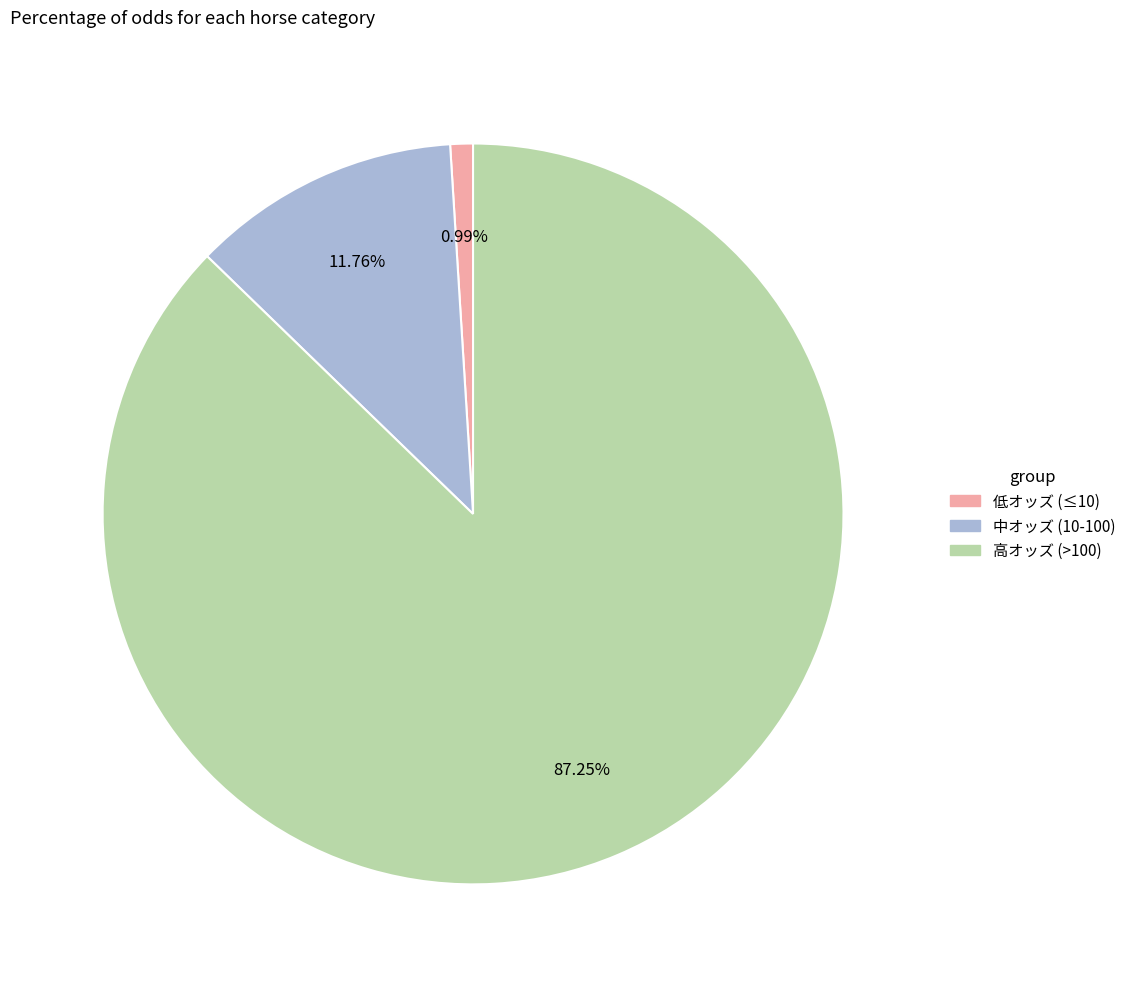

Does any single category account for the majority?

Yes